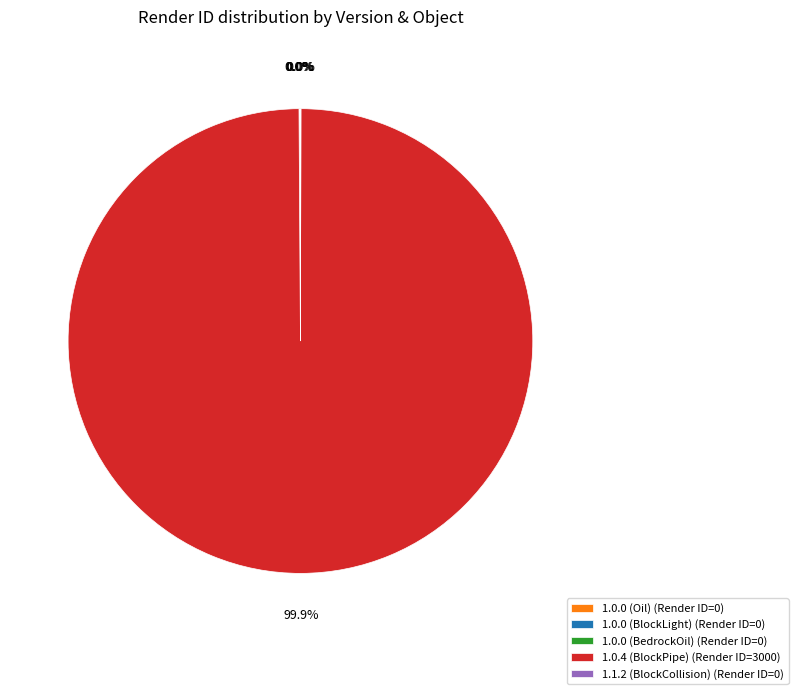

Does any single category account for the majority?

Yes